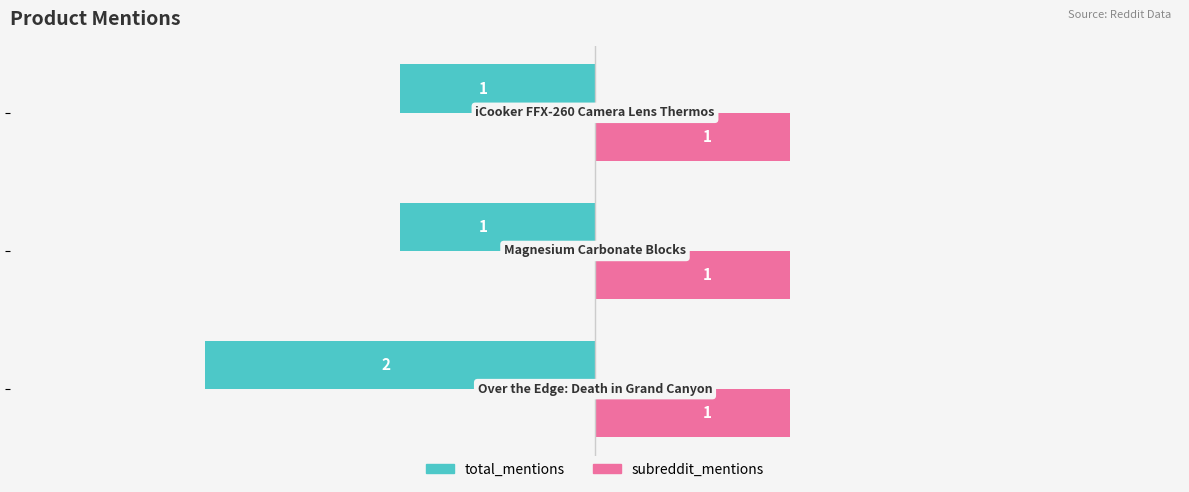

Which series has the largest total across all categories?

subreddit_mentions